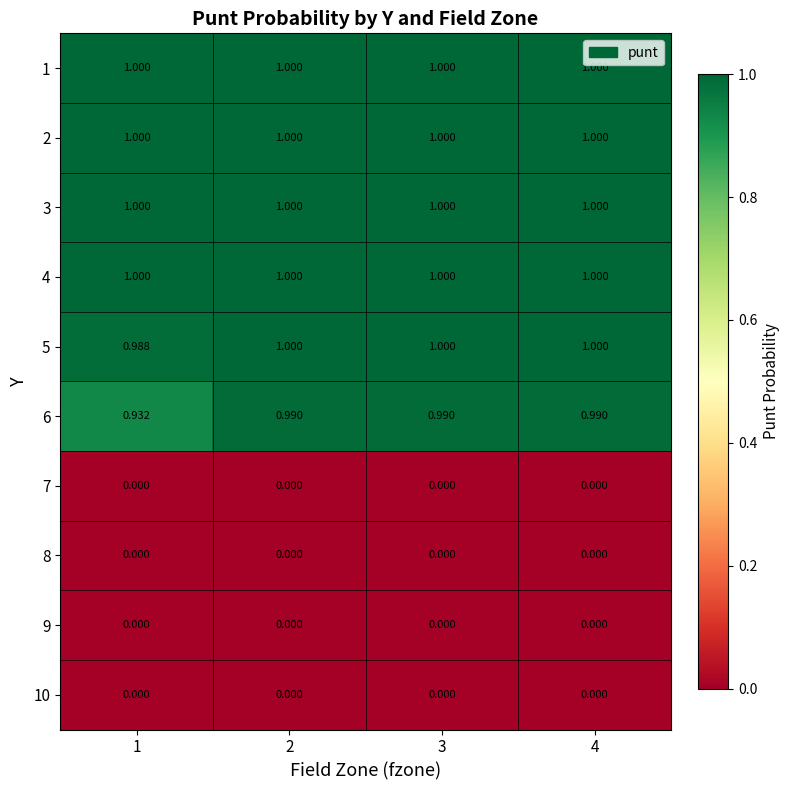

Is the value of 10 at 2 greater than the value of 4 at 3?

No